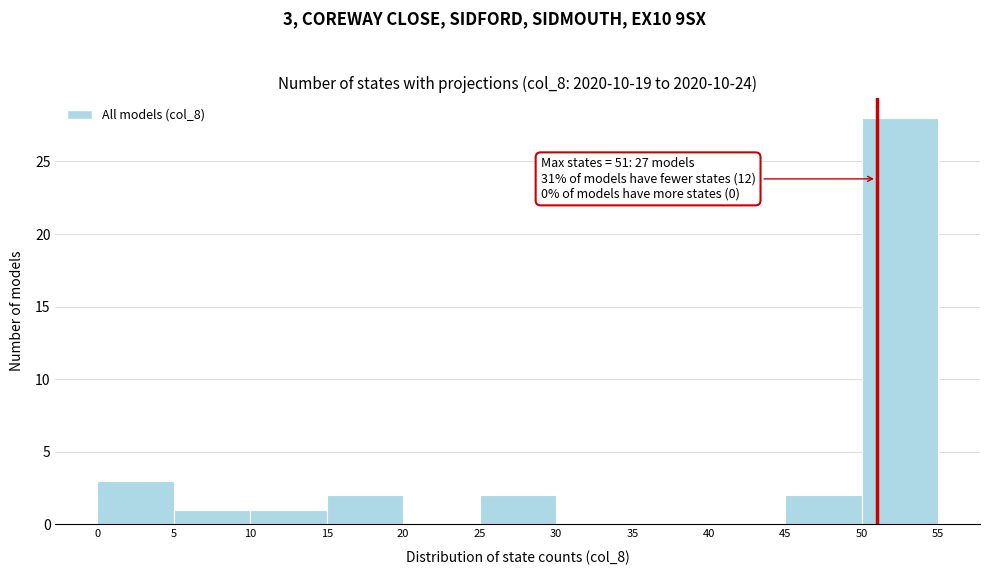

Over which range of the x-axis is the bar tallest?

50 to 55